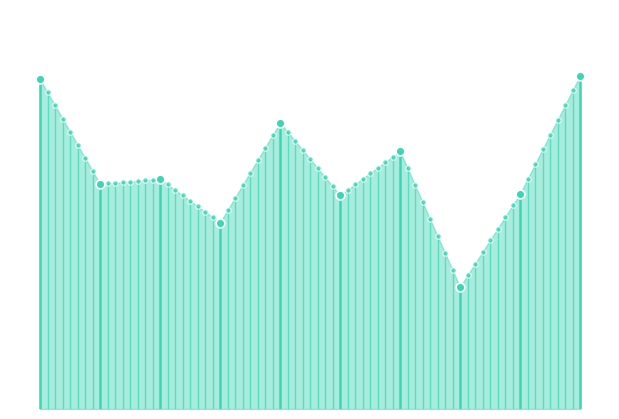

Which has a higher value, 2011-10-15 or 2019-10-15?

2019-10-15